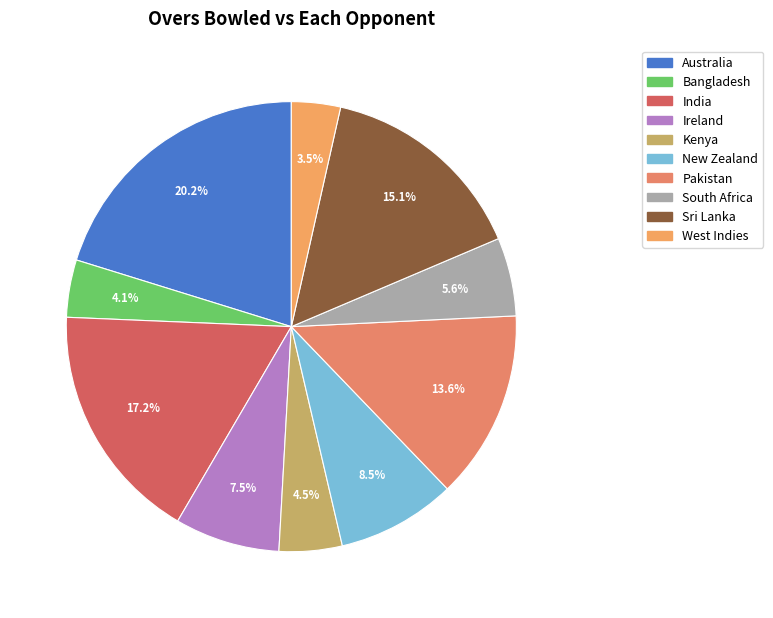

Is it true that West Indies is 14% of the pie?

False